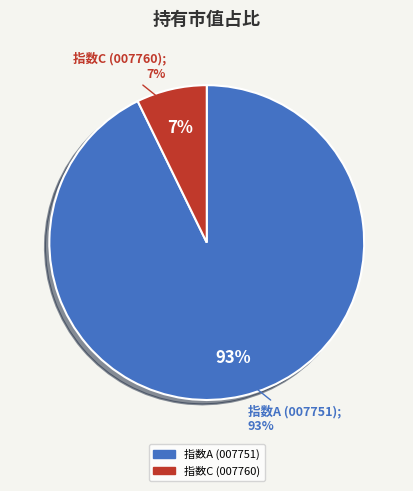

Is it true that 景顺长城中证沪港深红利成长低波动指数A is 84% of the pie?

False